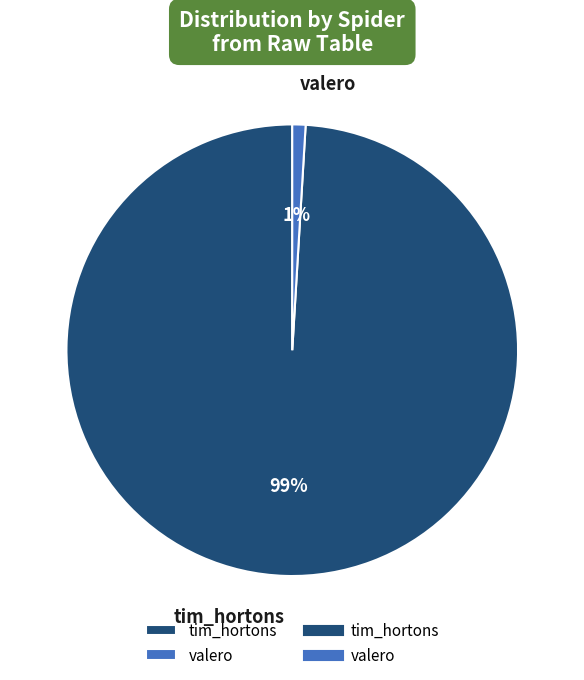

What is the majority slice?

tim_hortons